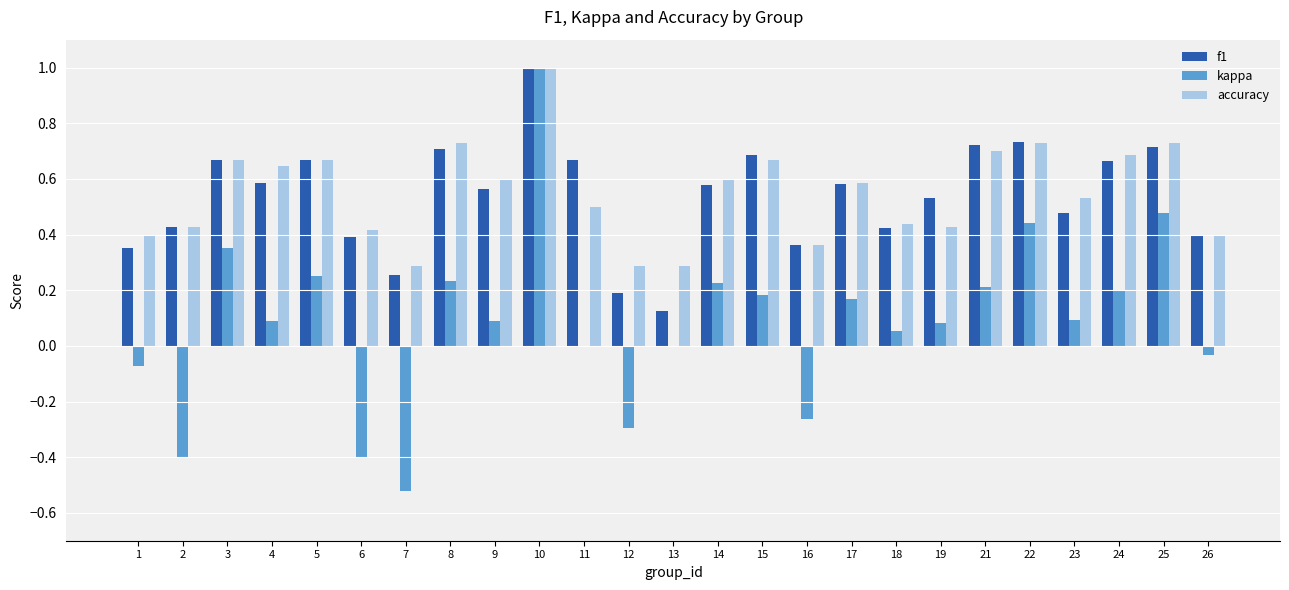

Is it true that f1 equals 0.2 at 22?

False